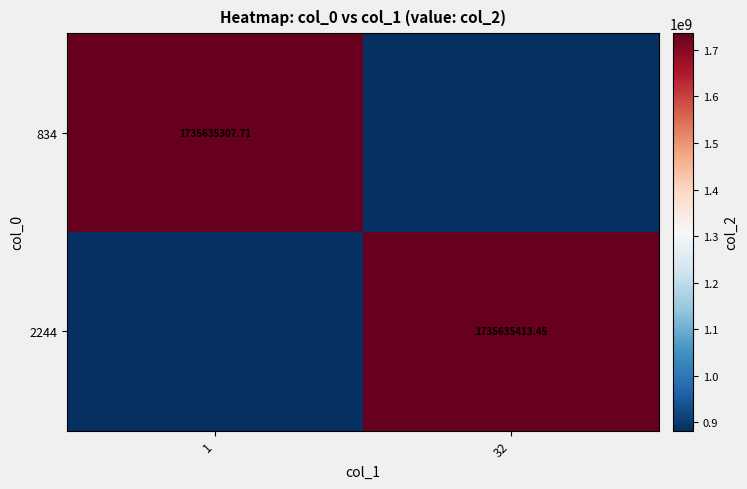

Which series has the widest spread of values?

2244